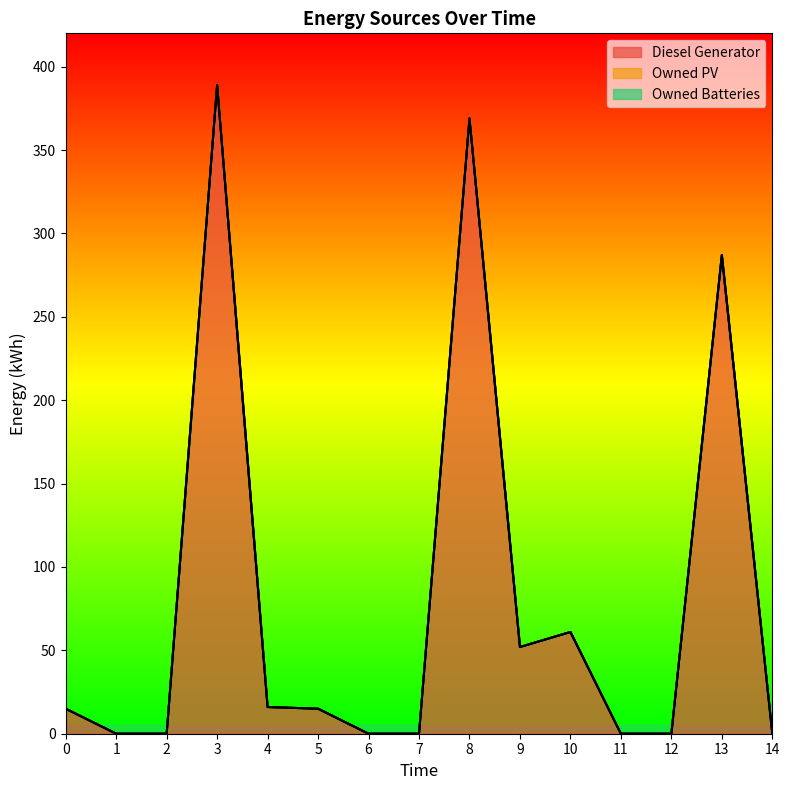

Is the value of Owned PV at 4 greater than the value of Owned Batteries at 13?

No